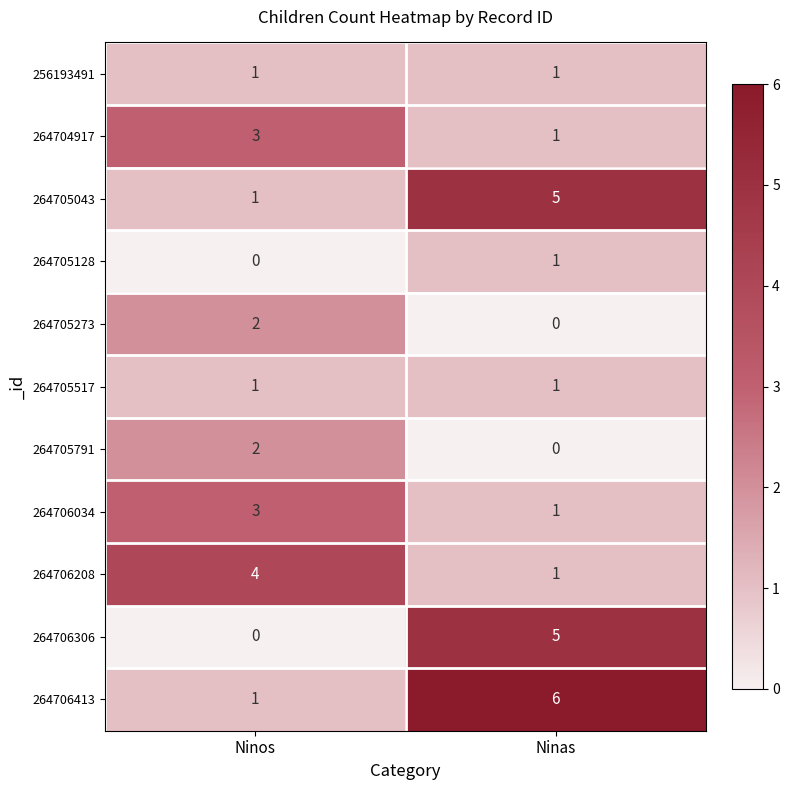

Rank the categories by 264705128 value from lowest to highest.

Ninos, Ninas